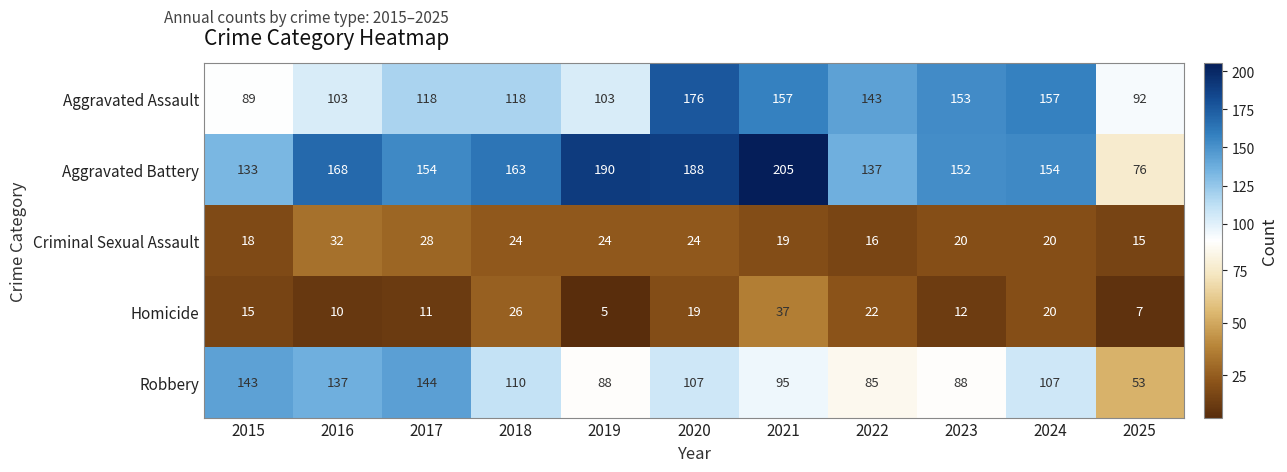

What is the sum of the Criminal Sexual Assault values at 2021 and 2016?

51